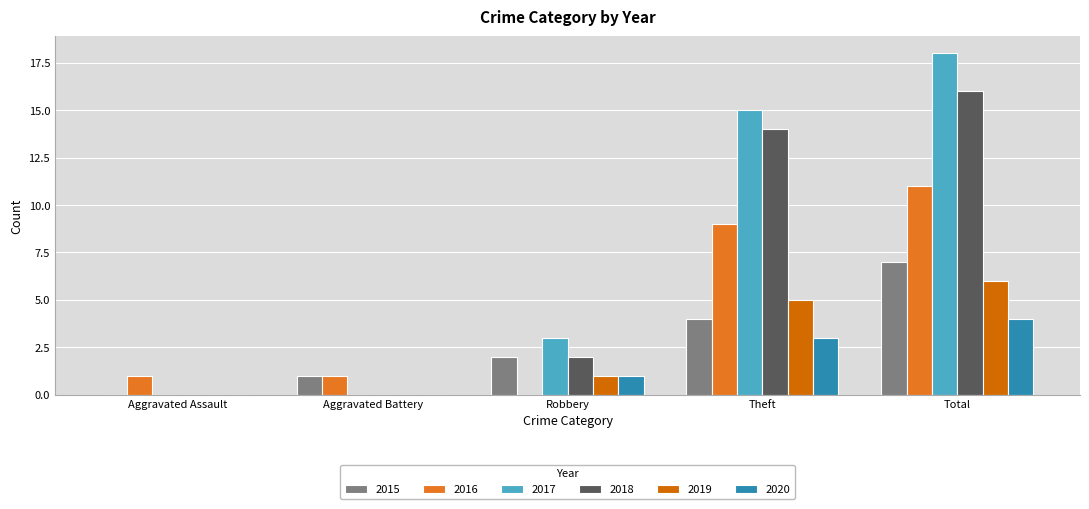

Count the 2017 values in the range 0 to 15.

4